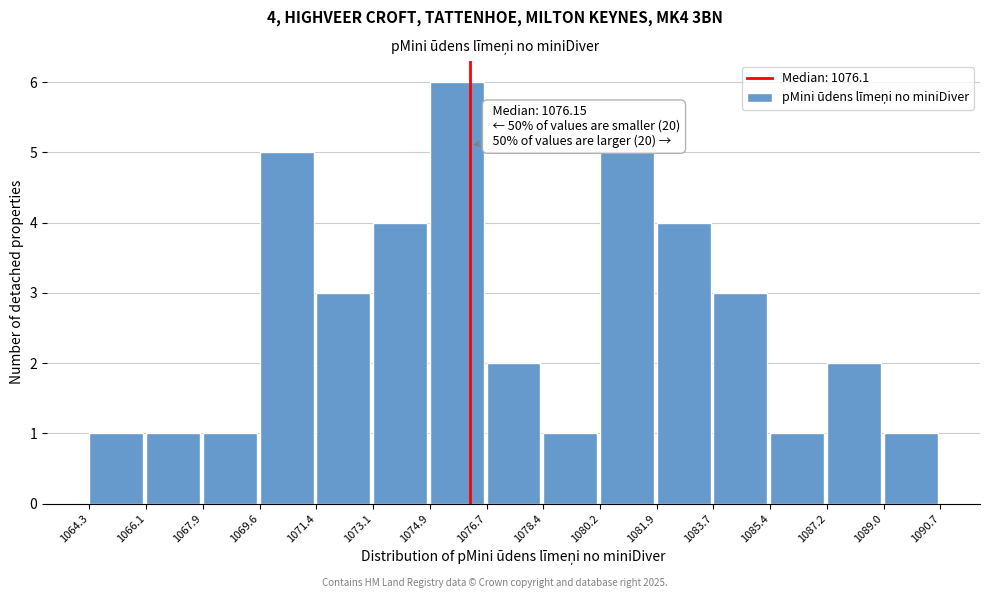

Over which range of the x-axis is the bar tallest?

1074.9 to 1076.7